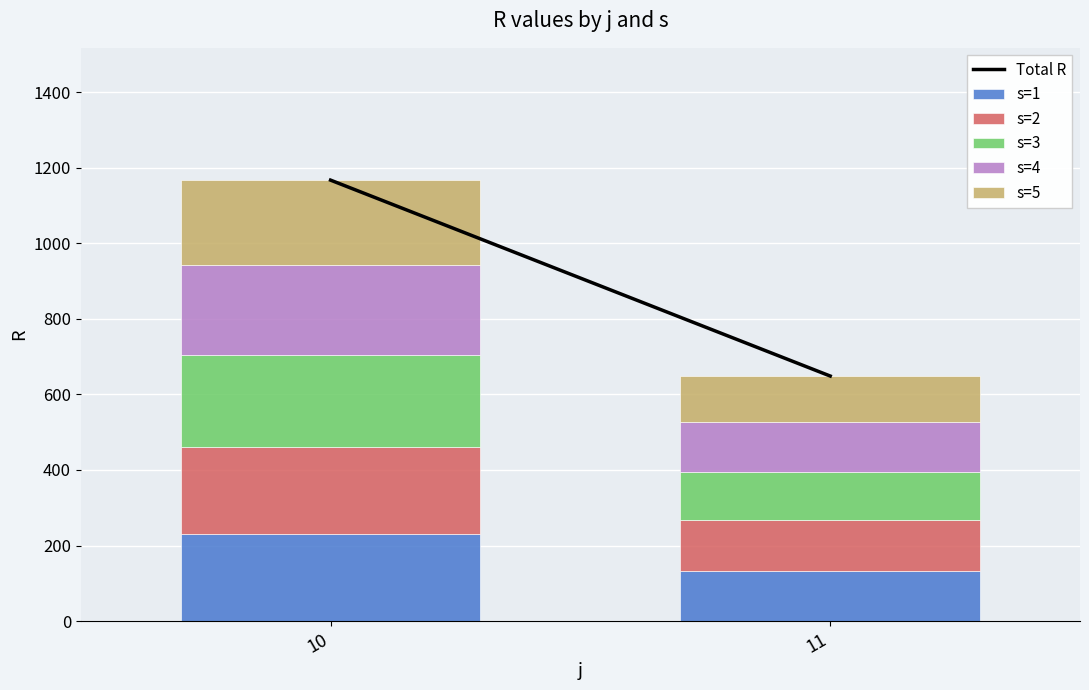

At which category is the sum across all series the highest?

10